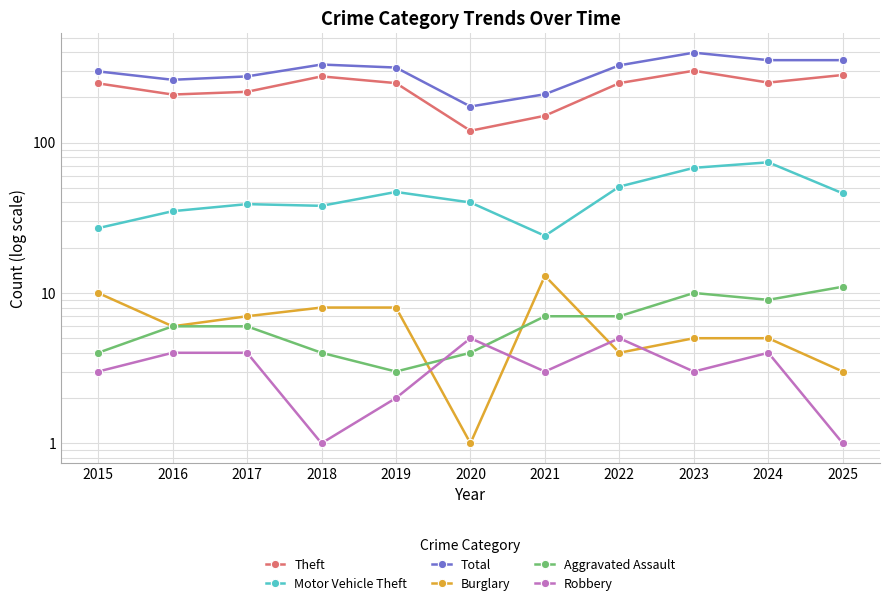

At which label is Aggravated Assault closest to 7?

2021